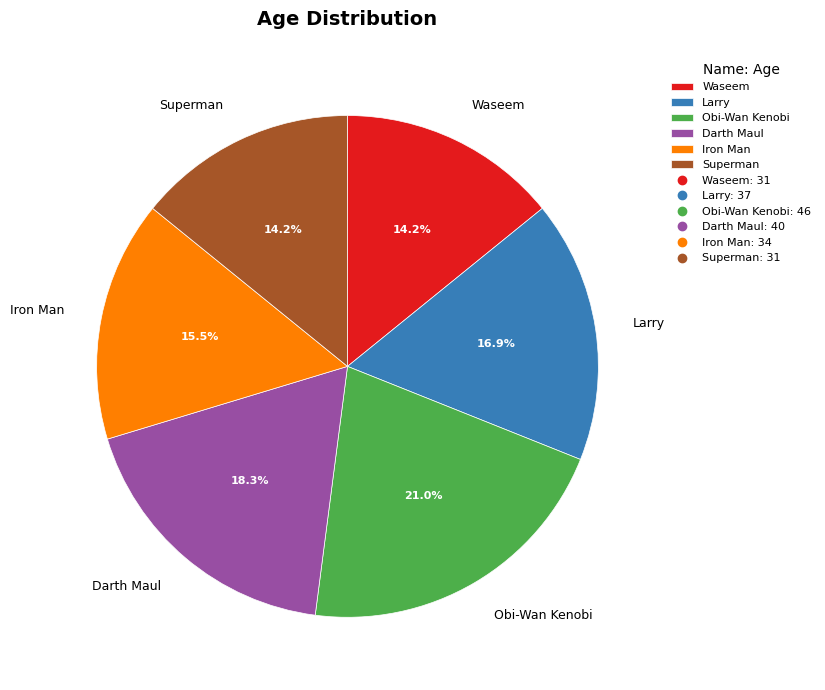

Is there a majority slice in this chart?

No